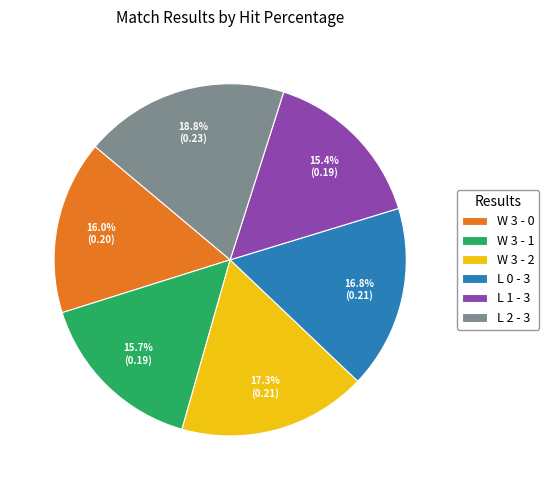

Is there any slice that represents more than half of the pie?

No